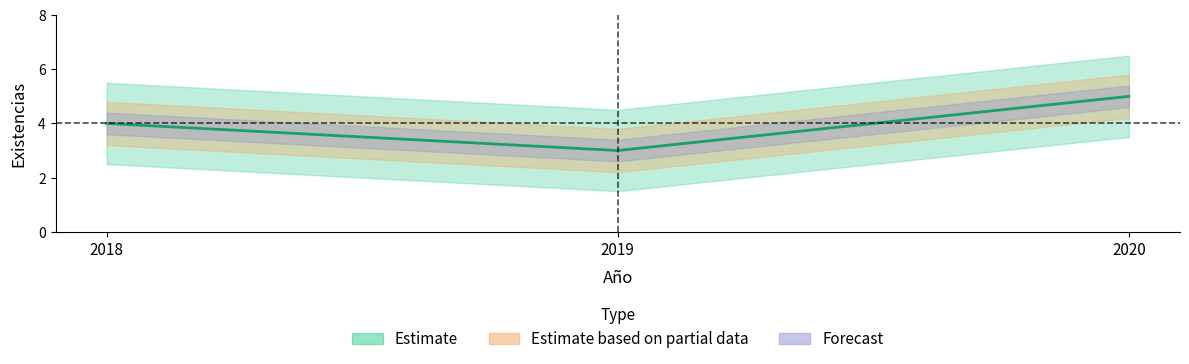

What is the sum of all values?

12